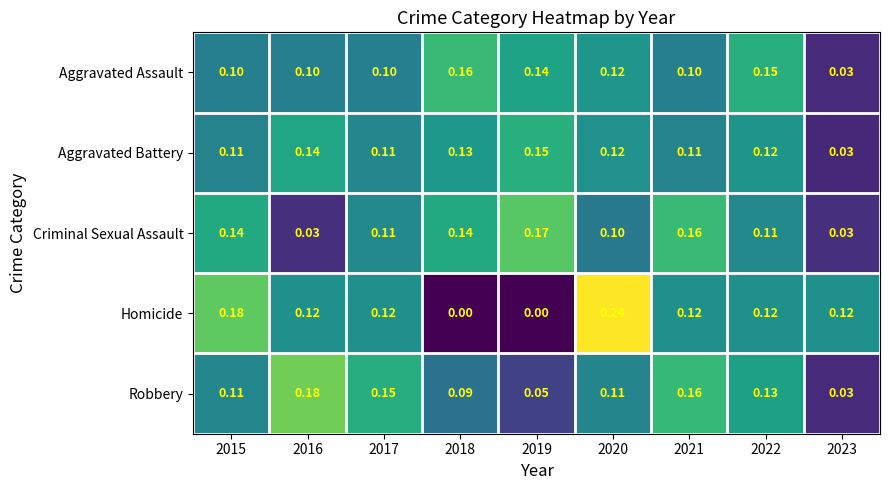

List the series in order of their peak value, highest first.

Homicide, Robbery, Criminal Sexual Assault, Aggravated Assault, Aggravated Battery